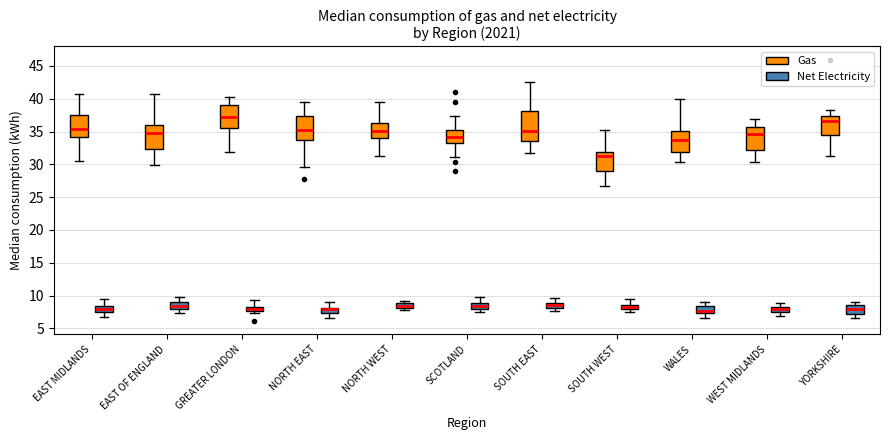

Which box's median line is the highest?

GREATER LONDON (Gas)